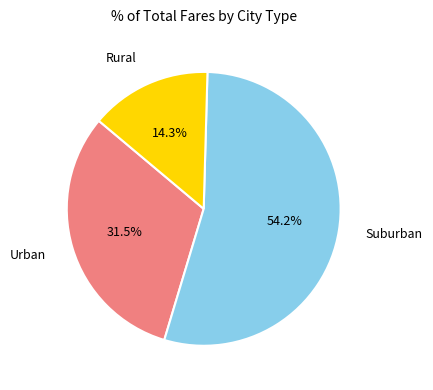

What is the ratio of the value at Rural to the value at Urban?

0.5